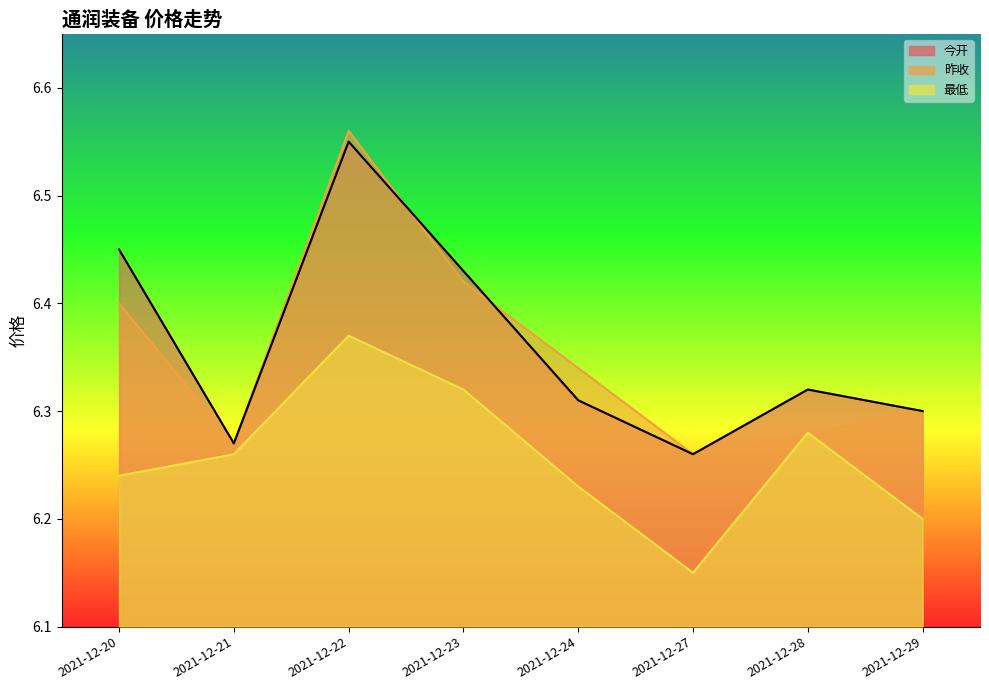

Reading left to right, what are all the values shown in this chart?

今开: 2021-12-20=6.5	2021-12-21=6.3	2021-12-22=6.5	2021-12-23=6.4	2021-12-24=6.3	2021-12-27=6.3	2021-12-28=6.3	2021-12-29=6.3
昨收: 2021-12-20=6.4	2021-12-21=6.3	2021-12-22=6.6	2021-12-23=6.4	2021-12-24=6.3	2021-12-27=6.3	2021-12-28=6.3	2021-12-29=6.3
最低: 2021-12-20=6.2	2021-12-21=6.3	2021-12-22=6.4	2021-12-23=6.3	2021-12-24=6.2	2021-12-27=6.2	2021-12-28=6.3	2021-12-29=6.2